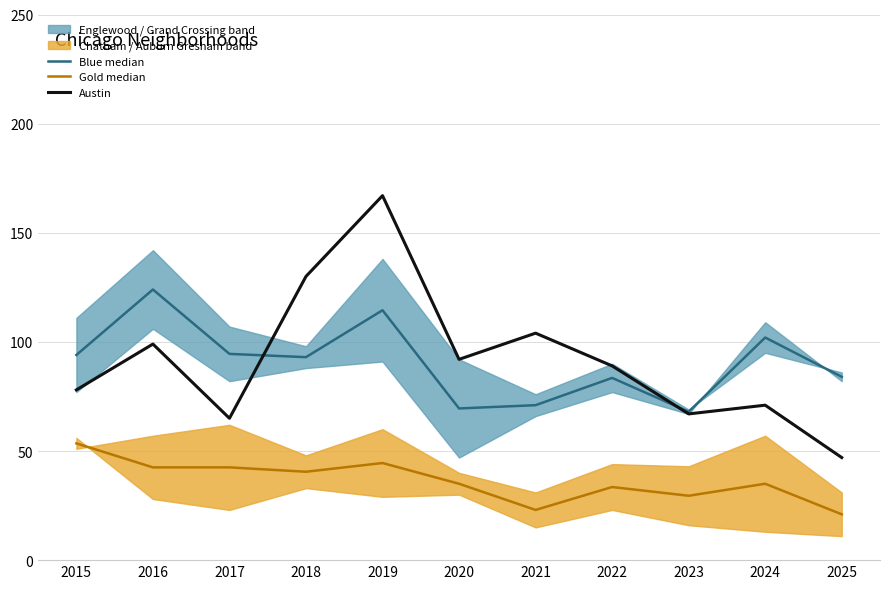

What is the difference between the maximum and second lowest values in the Blue median series?

54.5